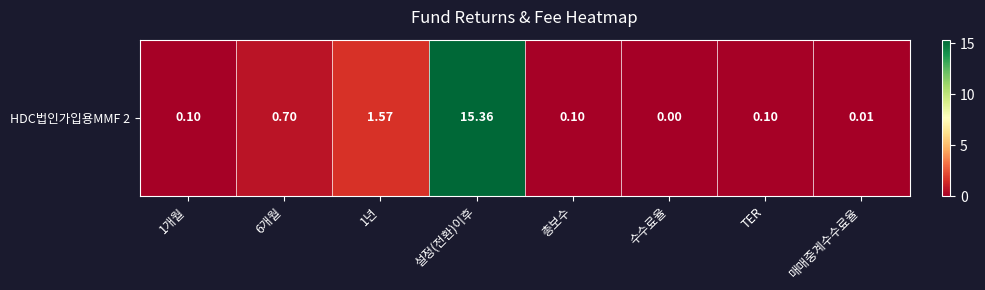

What is the difference between the second highest and minimum values?

1.6